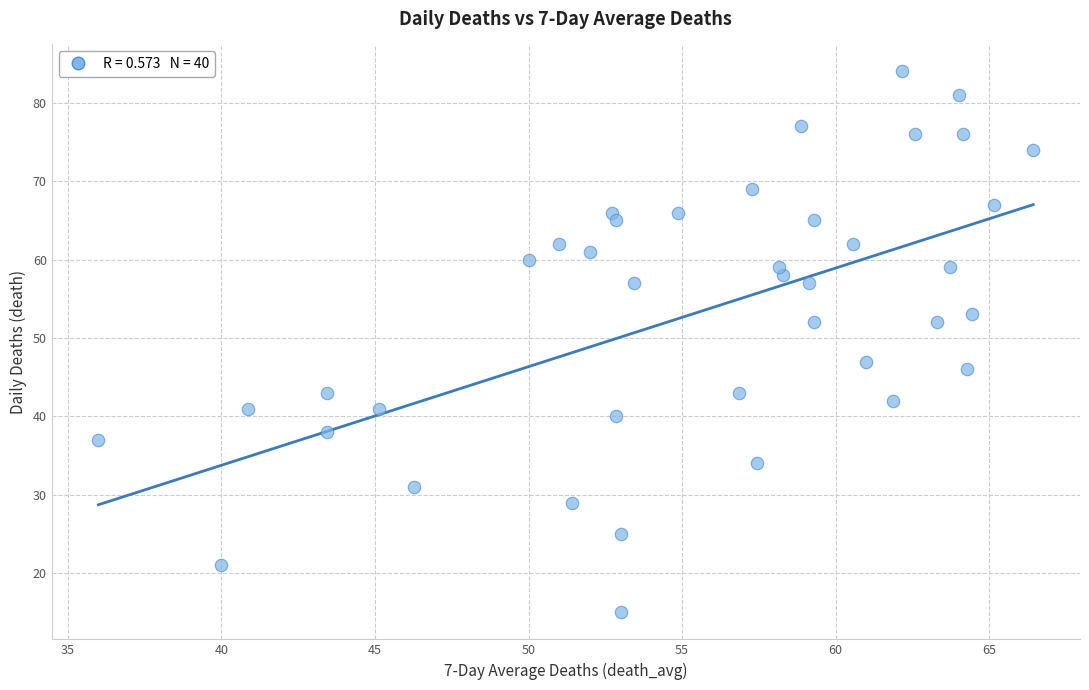

What is the range of Y values (max minus min)?

69